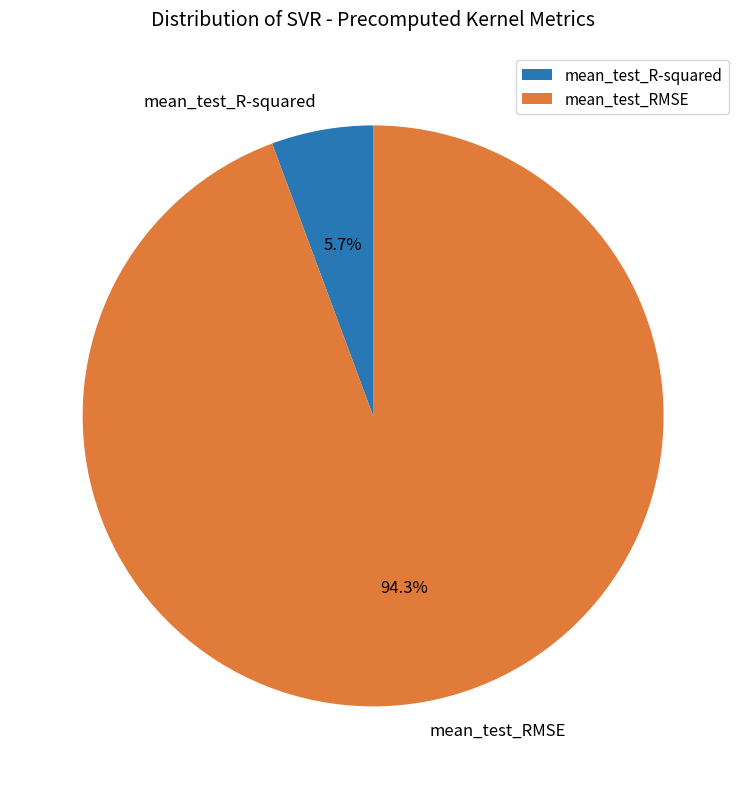

To the nearest percent, what is the difference between the mean_test_R-squared and mean_test_RMSE slice percentages?

89%